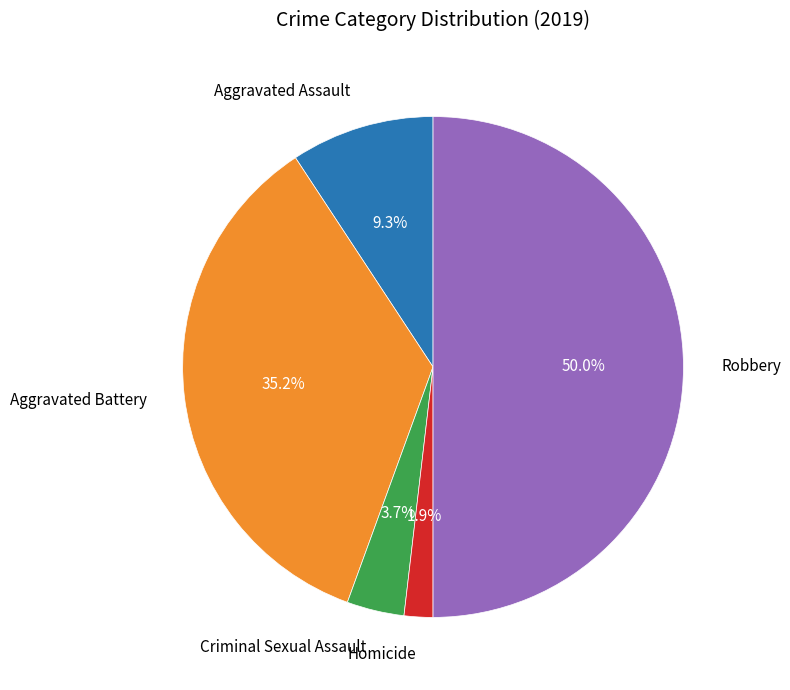

True or false: Homicide accounts for 2% of the total.

True